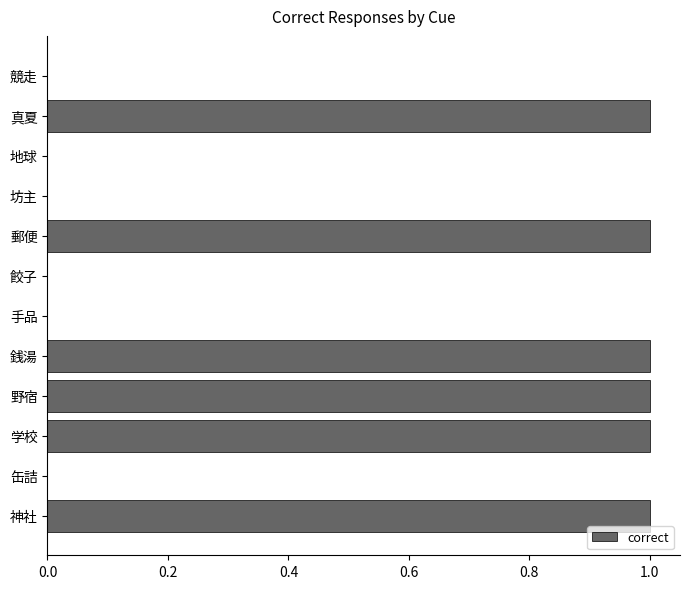

How many values are between 0 and 1?

12